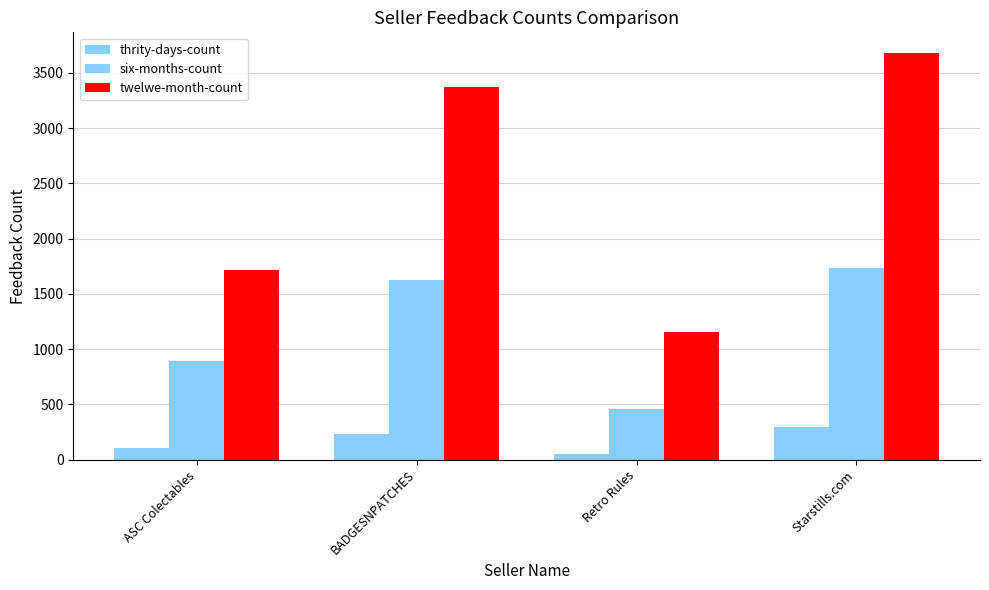

Which series has the largest range (max minus min)?

twelwe-month-count